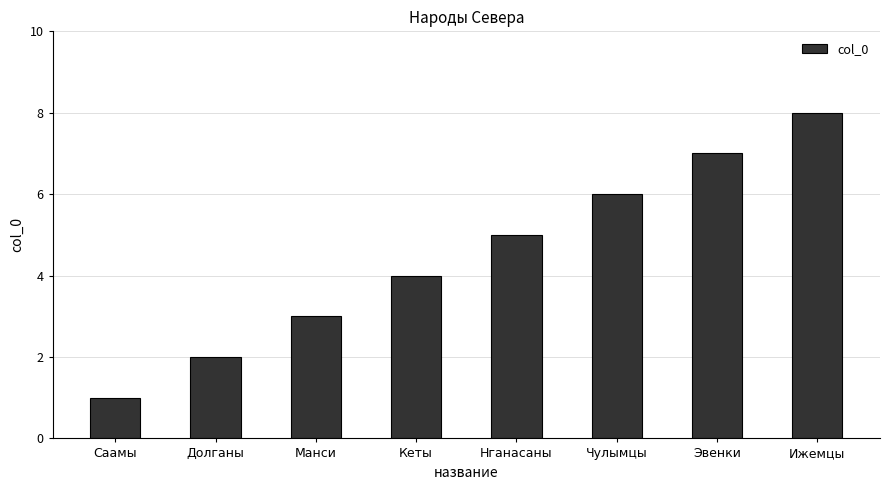

Approximately how many times larger is the value at Манси compared to Ижемцы?

0.4